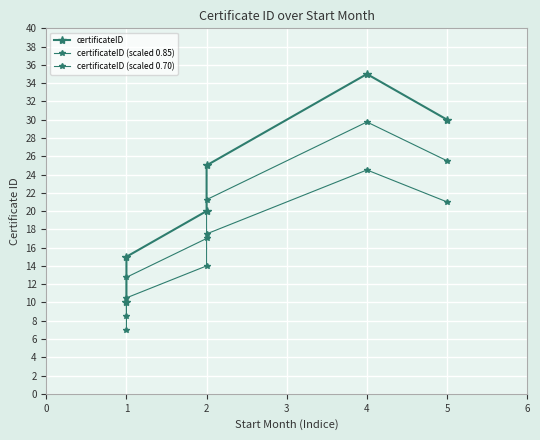

What is the lowest value of the certificateID (scaled 0.70) series?

7.0